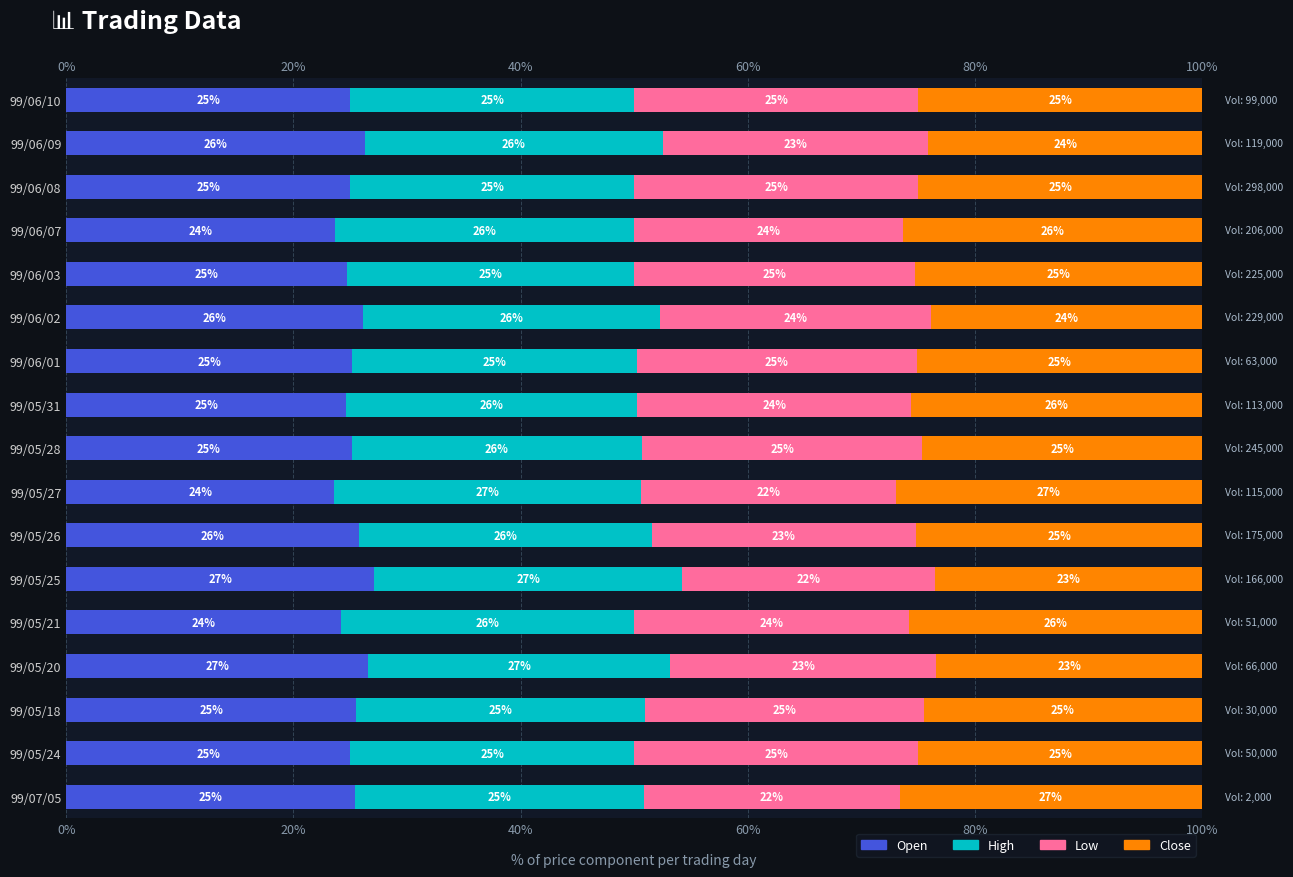

Which series changed the most between 99/06/01 and 99/06/08?

Low